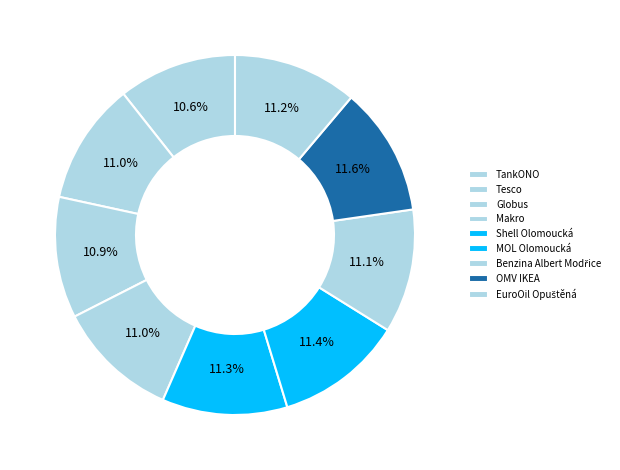

What is the total percentage of OMV IKEA and EuroOil Opuštěná?

22.7%